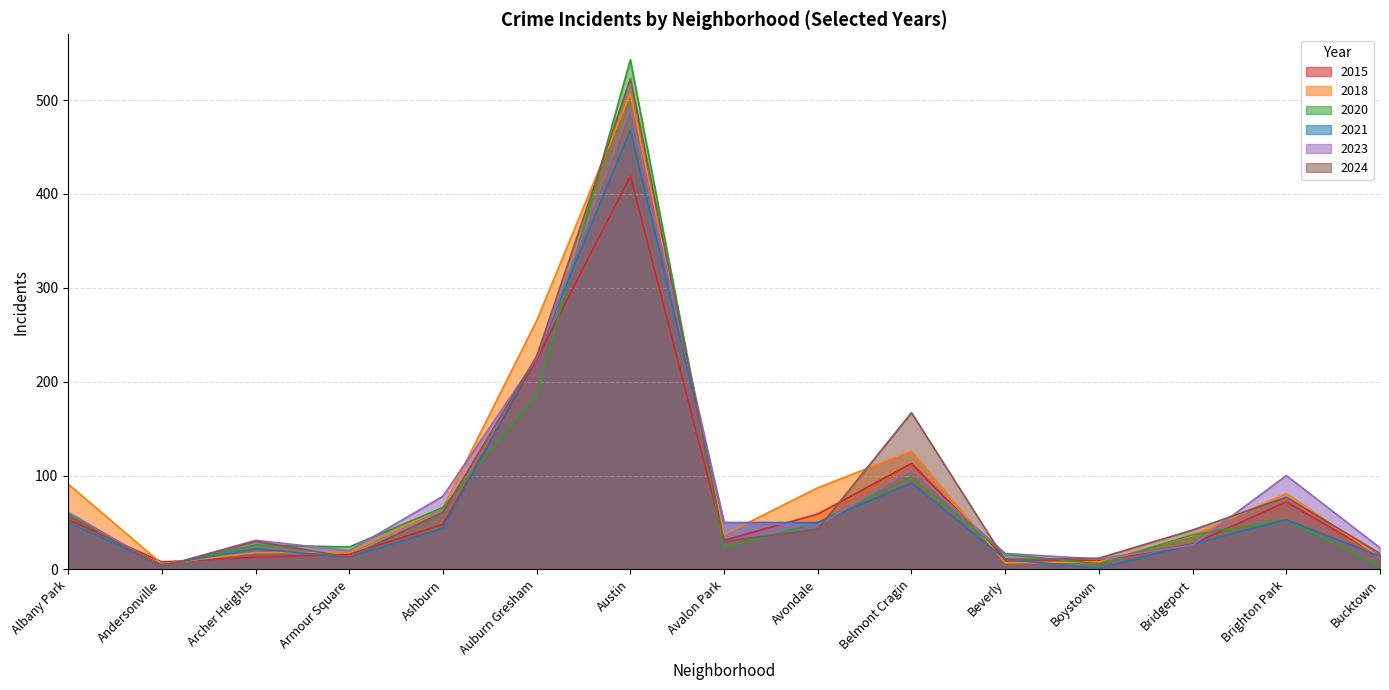

What are all the series names shown in the legend?

2015, 2018, 2020, 2021, 2023, 2024